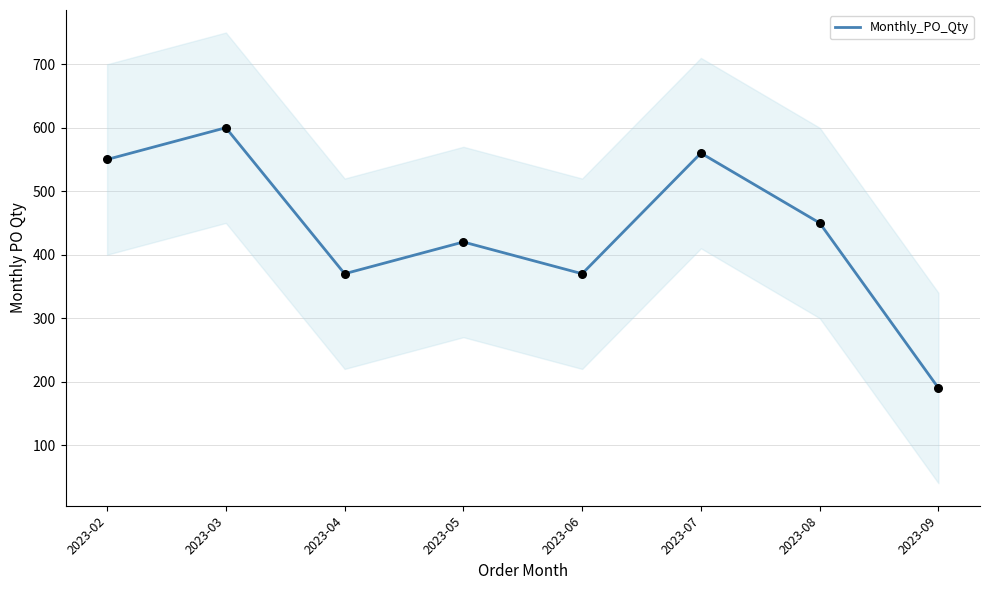

What is the ratio of the value at 2023-04 to the value at 2023-03?

0.6